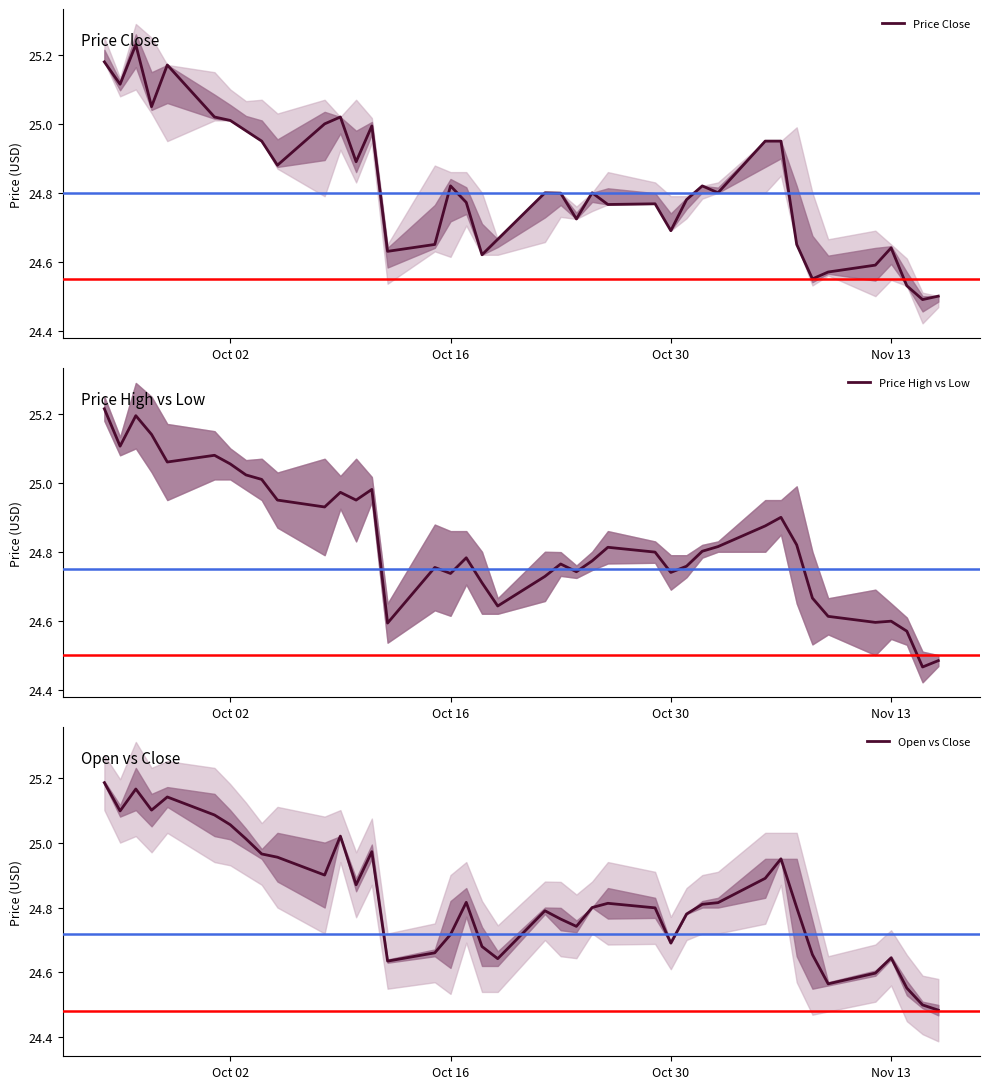

At how many categories does at least one series exceed 24?

40